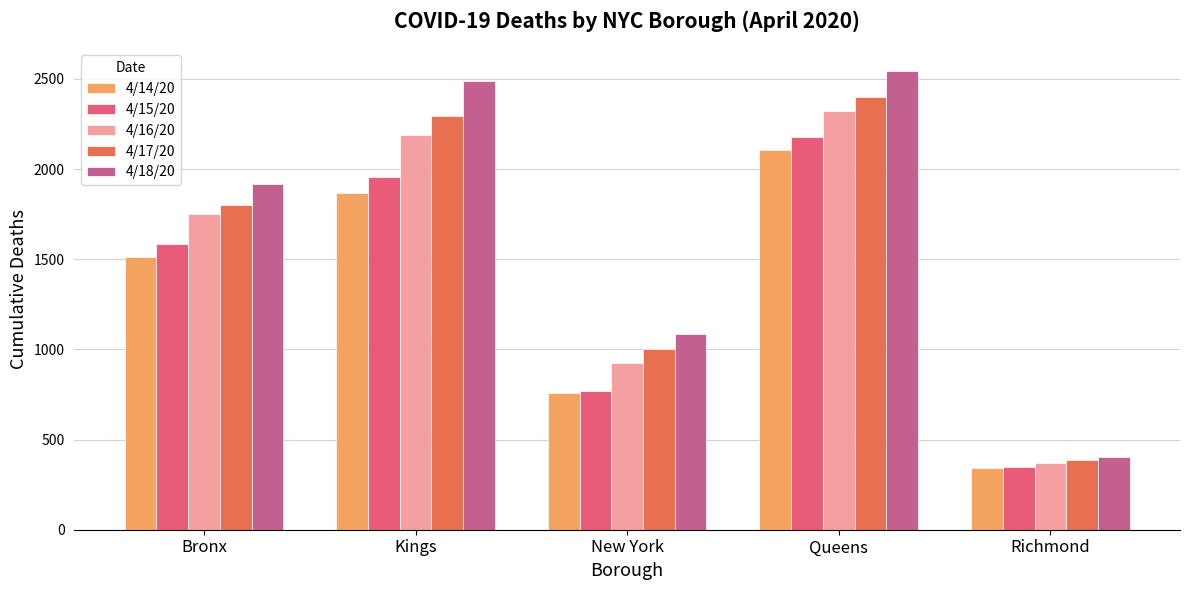

Which series has the largest range (max minus min)?

4/18/20